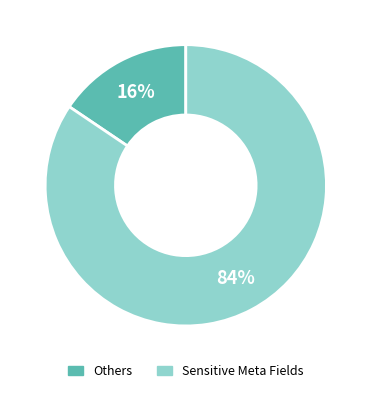

To the nearest percent, what is the average slice percentage?

50%